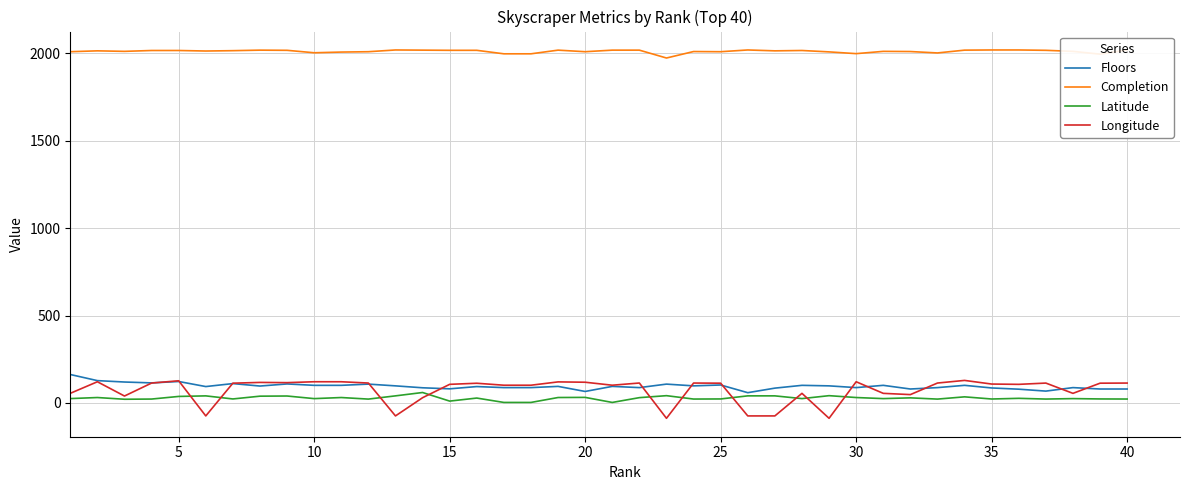

Reading right to left, what are all the values shown in this chart?

Floors: 80.0	80.0	88.0	68.0	79.0	86.0	101.0	88.0	80.0	101.0	88.0	98.0	101.0	85.0	59.0	103.0	98.0	108.0	88.0	95.0	66.0	95.0	88.0	88.0	94.0	81.0	87.0	98.0	108.0	101.0	101.0	109.0	97.0	111.0	94.0	123.0	115.0	120.0	128.0	163.0
Completion: 2020.0	1996.0	2012.0	2018.0	2020.0	2020.0	2019.0	2003.0	2011.0	2012.0	1999.0	2009.0	2017.0	2015.0	2020.0	2010.0	2011.0	1974.0	2019.0	2019.0	2010.0	2019.0	1998.0	1998.0	2018.0	2018.0	2019.0	2020.0	2010.0	2008.0	2004.0	2018.0	2019.0	2016.0	2014.0	2017.0	2017.0	2012.0	2015.0	2010.0
Latitude: 22.6	23.1	25.1	22.5	26.6	22.8	35.2	22.3	29.4	25.1	31.2	41.9	25.1	40.8	40.8	23.1	22.5	41.9	30.6	3.1	32.1	31.3	3.2	3.2	28.2	10.8	60.0	40.8	22.3	31.2	25.0	39.9	39.0	23.1	40.7	37.5	22.5	21.4	31.2	25.2
Longitude: 114.0	113.3	55.2	113.9	106.6	108.4	129.2	114.2	48.0	55.1	121.5	-87.6	55.1	-74.0	-74.0	113.3	114.1	-87.6	114.3	101.7	118.8	120.7	101.7	101.7	113.0	106.7	30.2	-74.0	114.2	121.5	121.6	116.4	117.7	113.3	-74.0	127.1	114.1	39.8	121.5	55.3